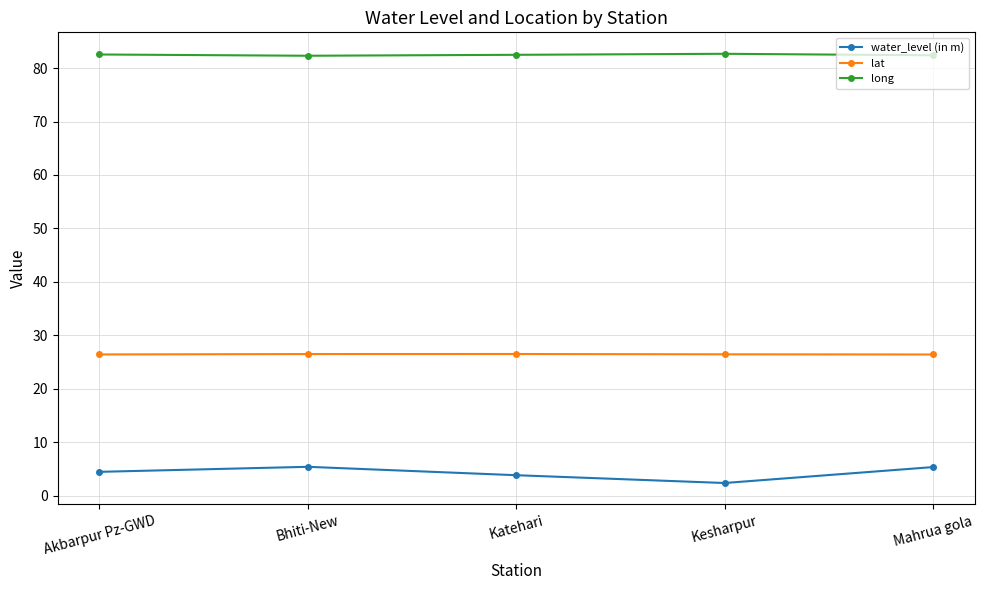

What is the sum of all long values?

412.4